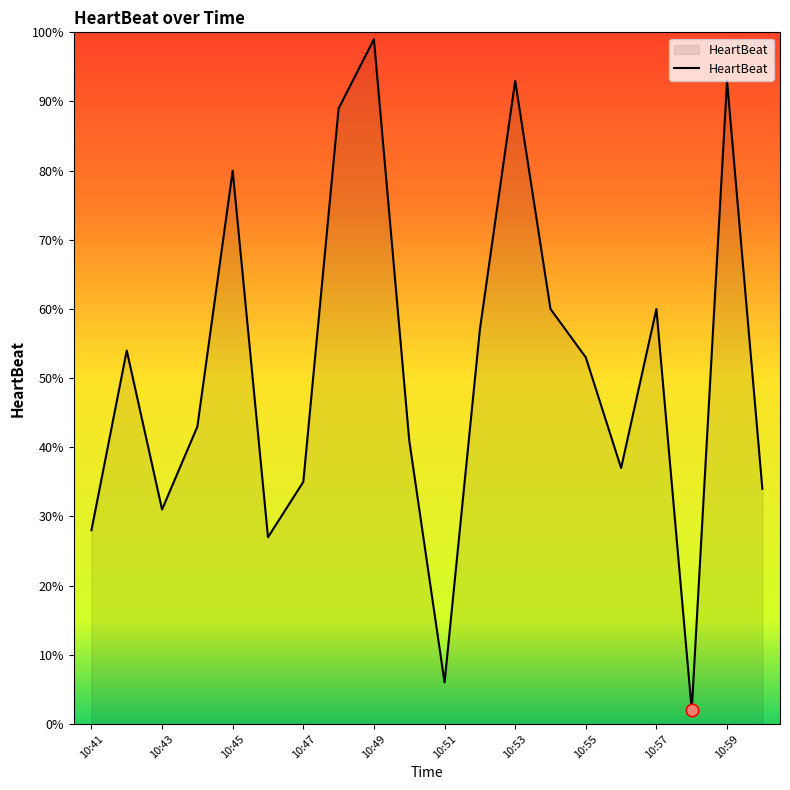

What is the difference between the maximum and minimum values?

97